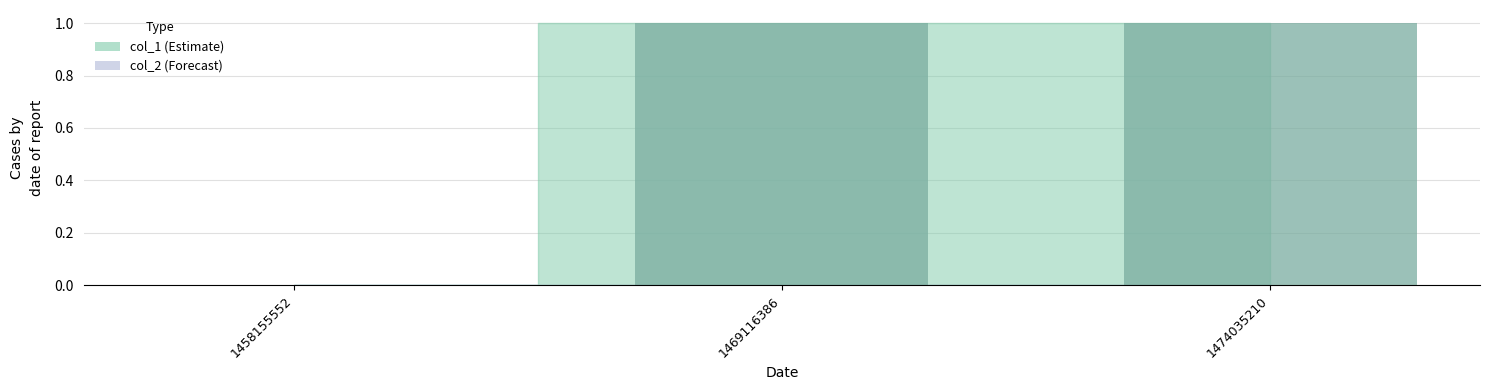

Is it true that the value at 1469116386 is 1?

True